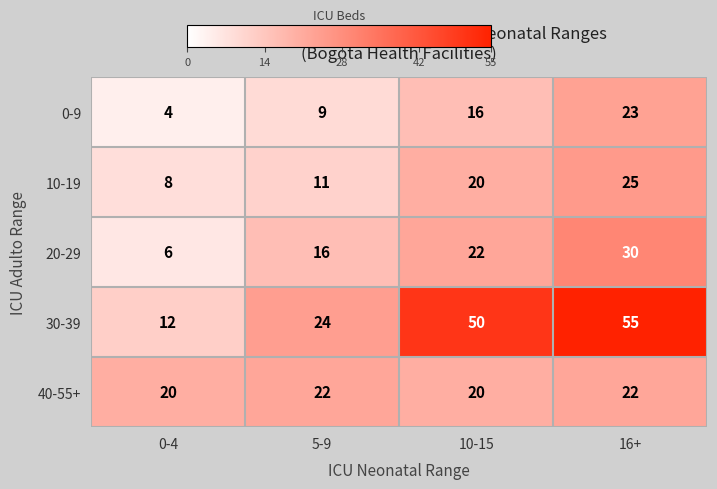

List the series in order of their peak value, highest first.

30-39, 20-29, 10-19, 0-9, 40-55+